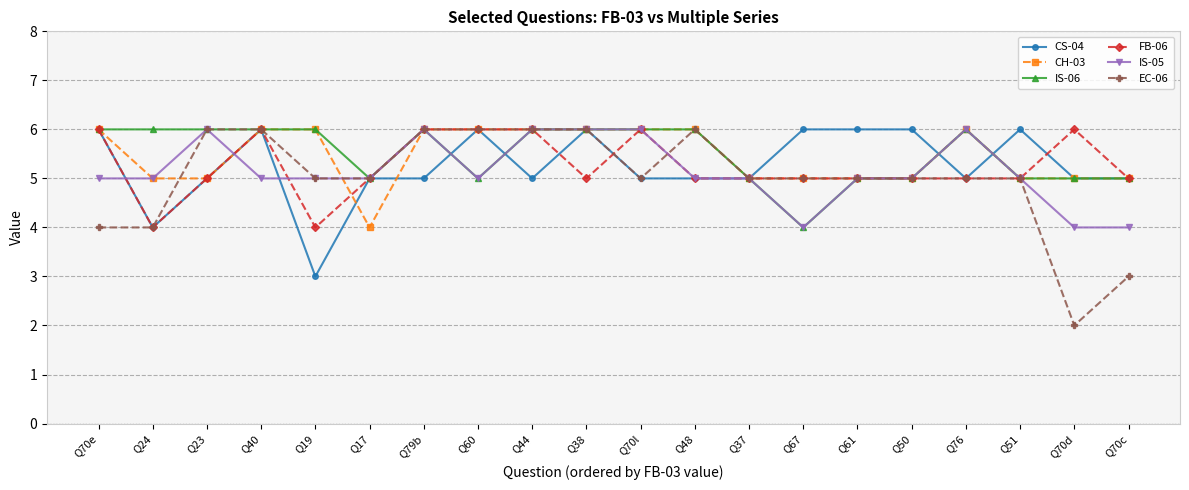

What are all the series names shown in the legend?

CS-04, CH-03, IS-06, FB-06, IS-05, EC-06